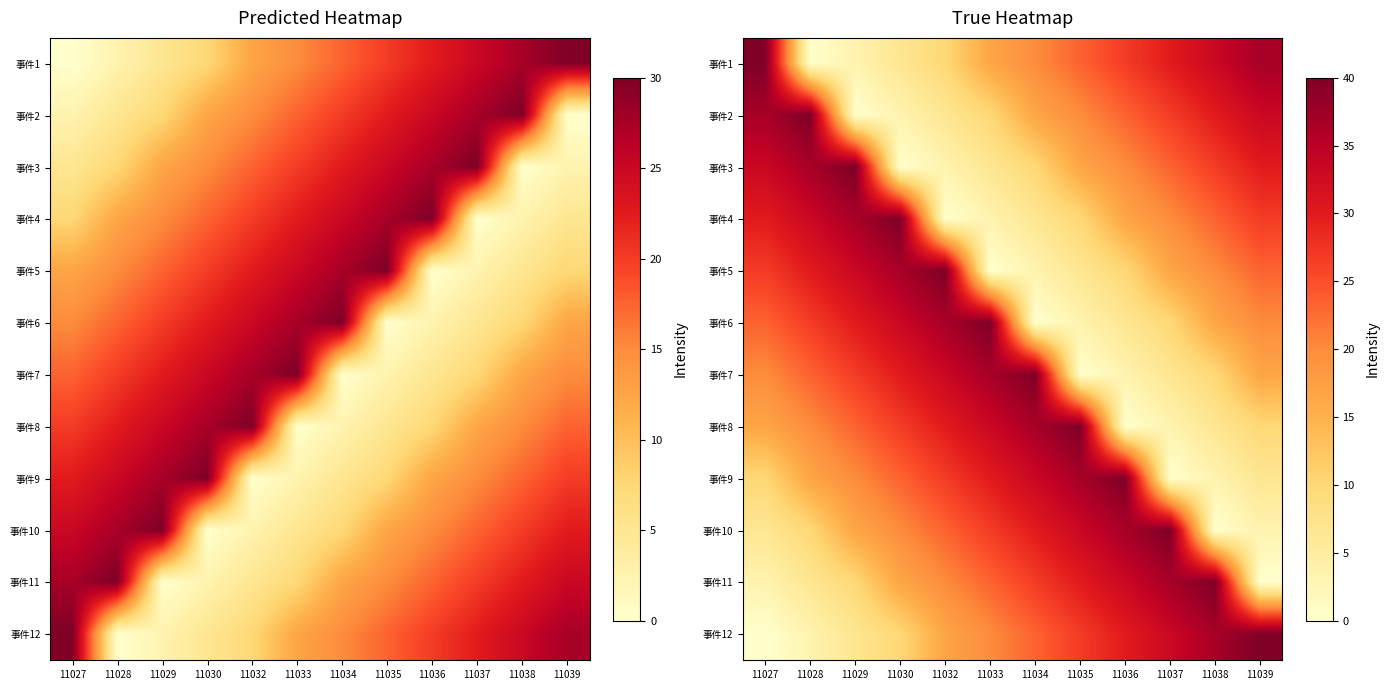

True or false: 事件7 has a value of 1.6 at 11036.

False